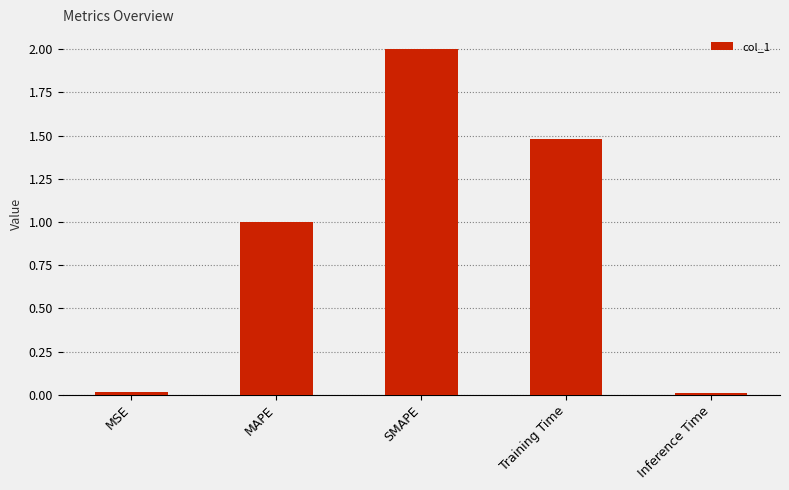

What is the maximum value shown in the chart?

2.0